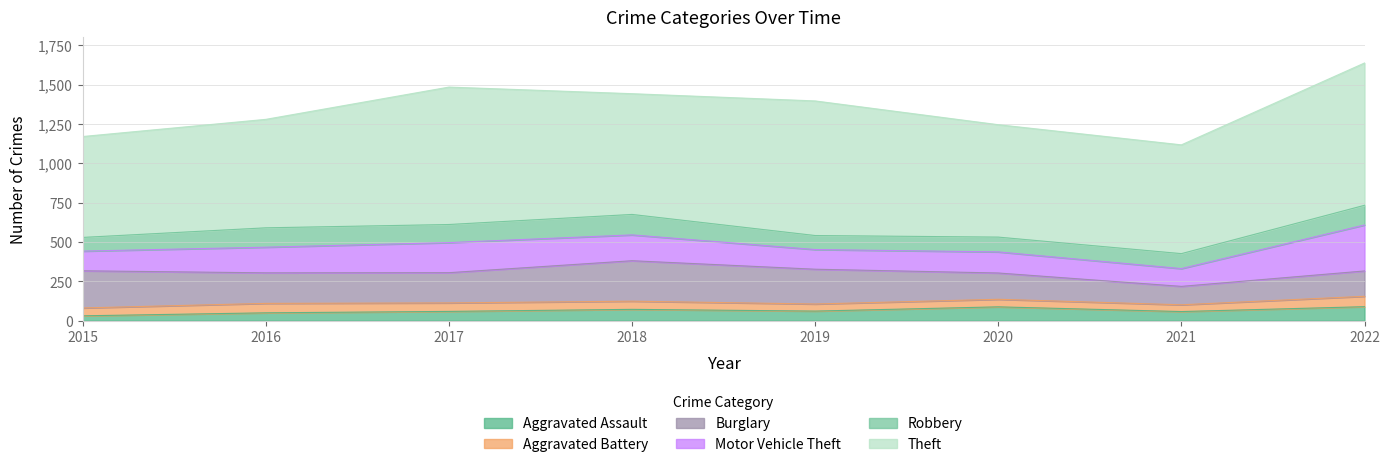

What is the spread (max minus min) of values at 2018?

715